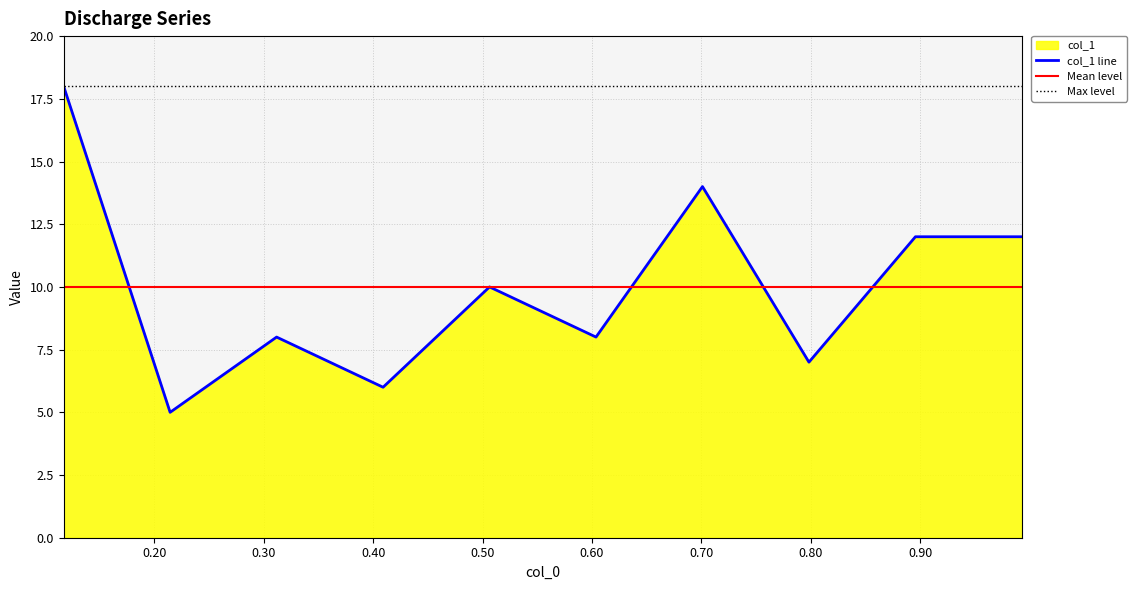

What is the smallest value displayed?

5